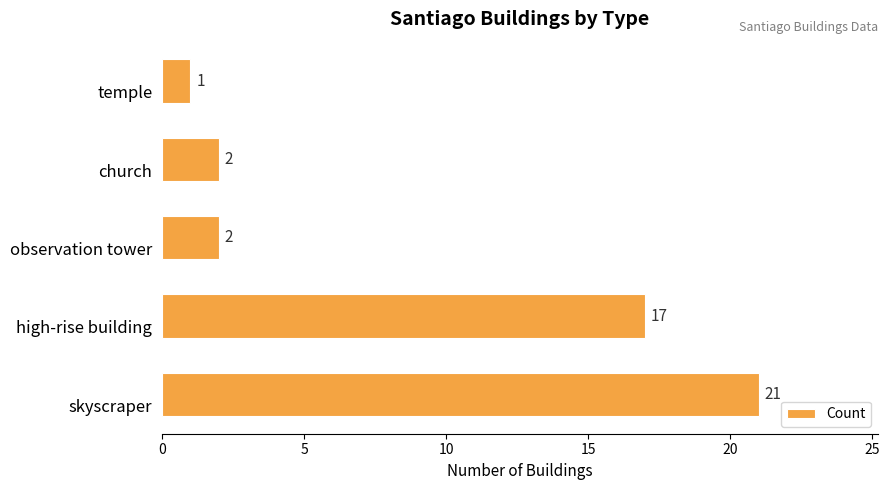

Which has a higher value, high-rise building or temple?

high-rise building